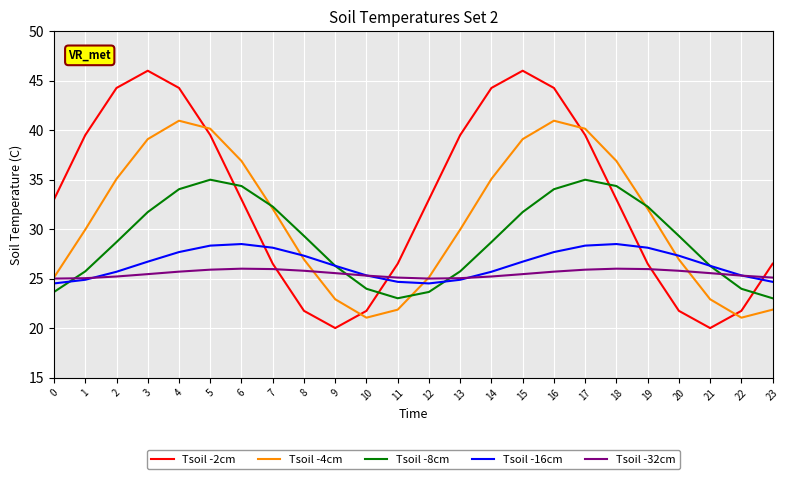

Is it true that Tsoil -8cm equals 16.9 at 19?

False